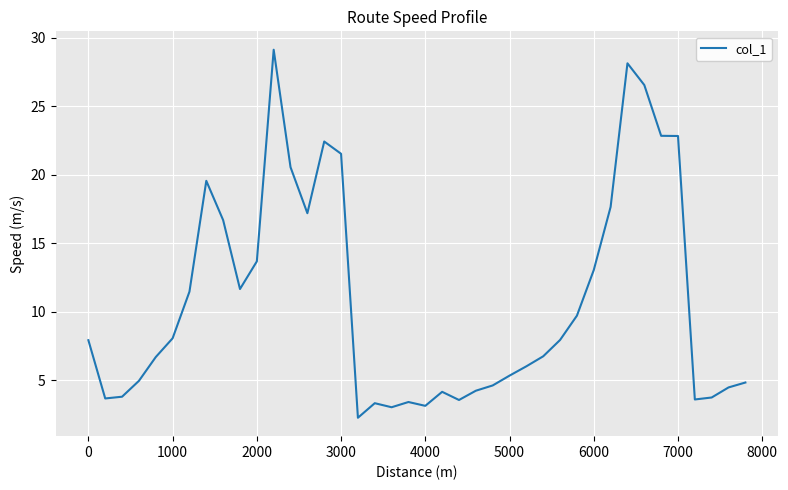

True or false: there are more than 2 points higher than both neighbors.

True